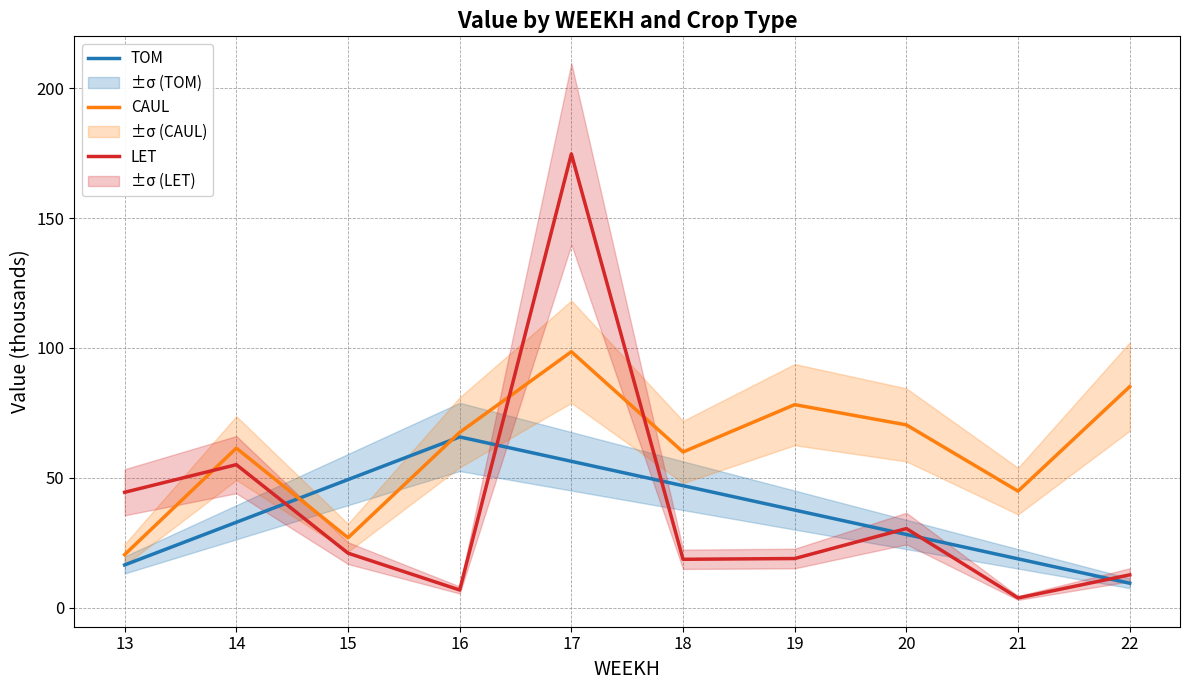

What is the difference between the maximum and minimum values in the TOM series?

56.3